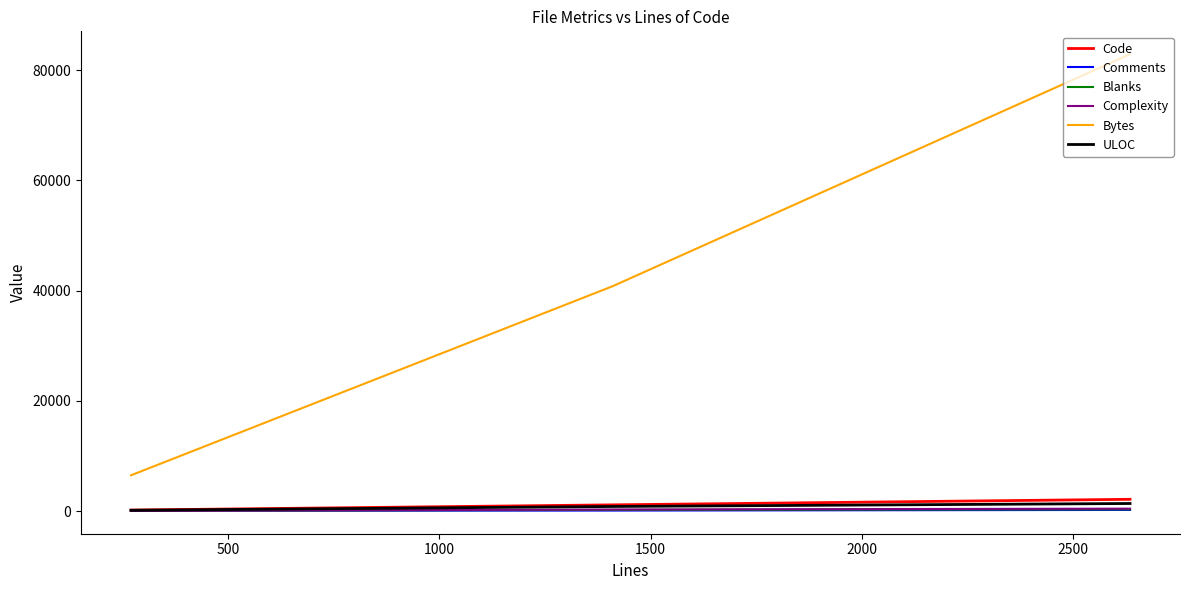

What is the smallest value displayed?

25